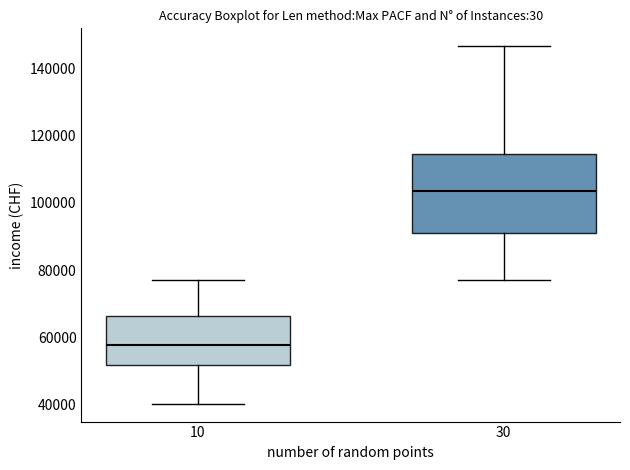

Comparing the boxes themselves (not the whiskers), which one is the tallest?

30